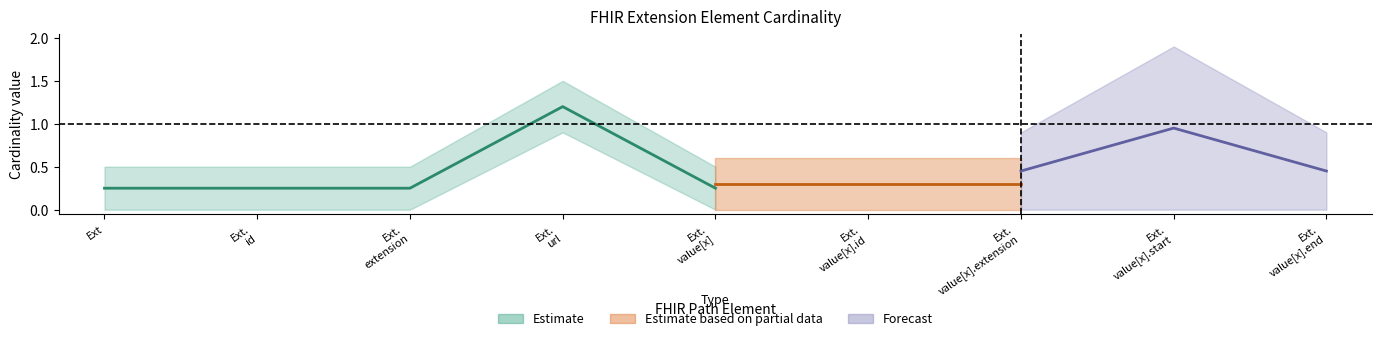

Does the chart have visible grid lines?

No